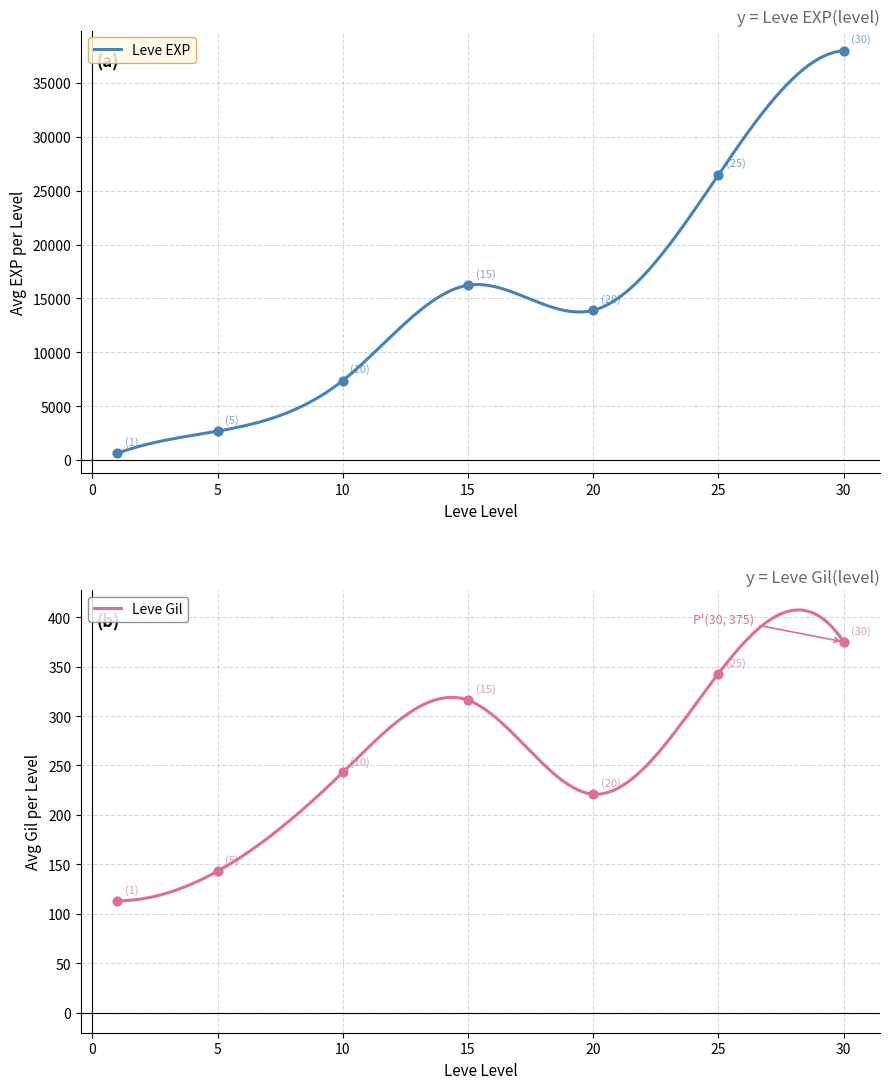

Which series has the largest Y range (max minus min)?

Leve EXP